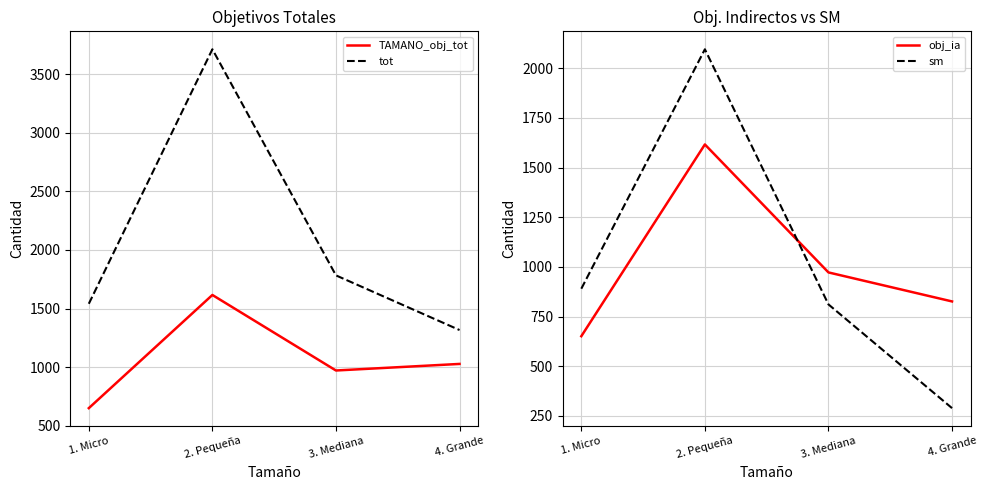

At which label is obj_ia closest to 1133?

3. Mediana